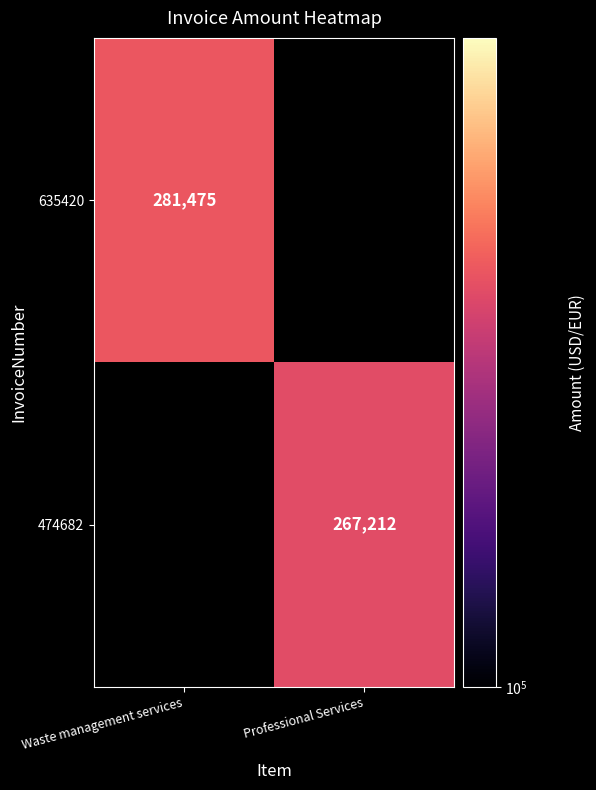

True or false: 635420 has a value of 281475 at Waste management services.

True